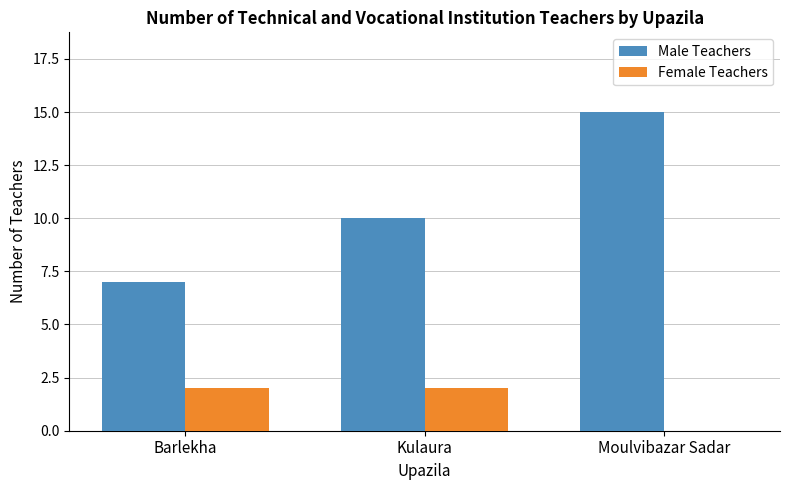

What is the average value of the Male Teachers series?

11